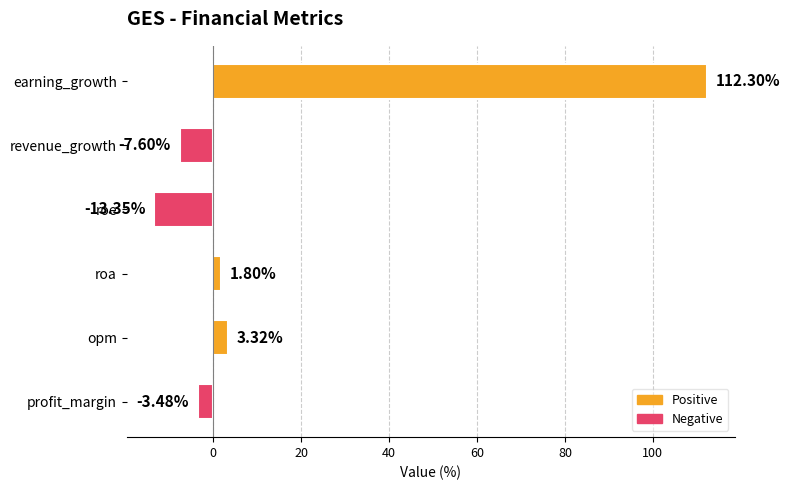

What is the average value?

15.5